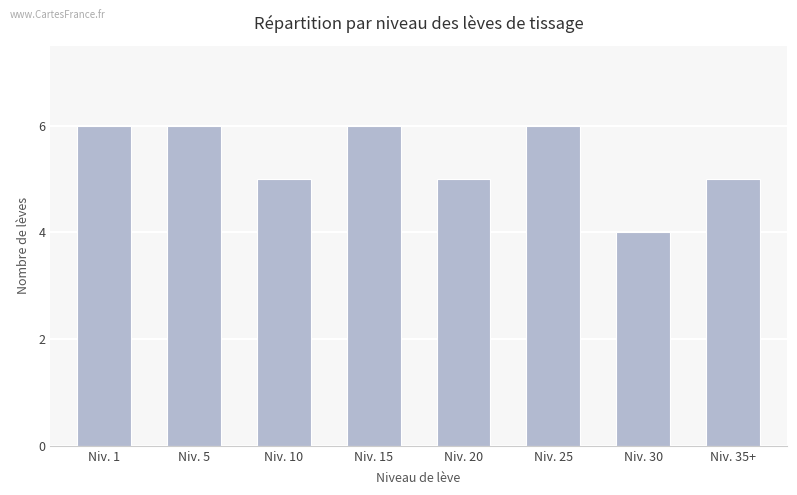

At which category does the chart reach its minimum across all series?

Niv. 30